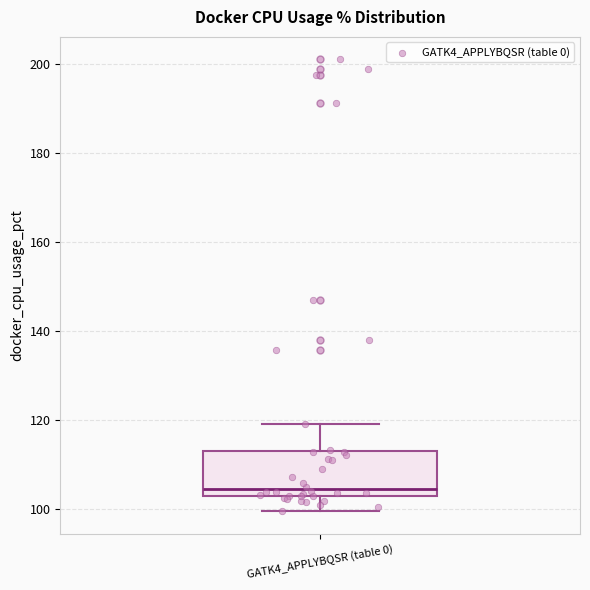

Where is the upper edge of the box for GATK4_APPLYBQSR (table 0) on the y-axis? The values are not printed on the chart, so give them approximately, as read against the axis.

112